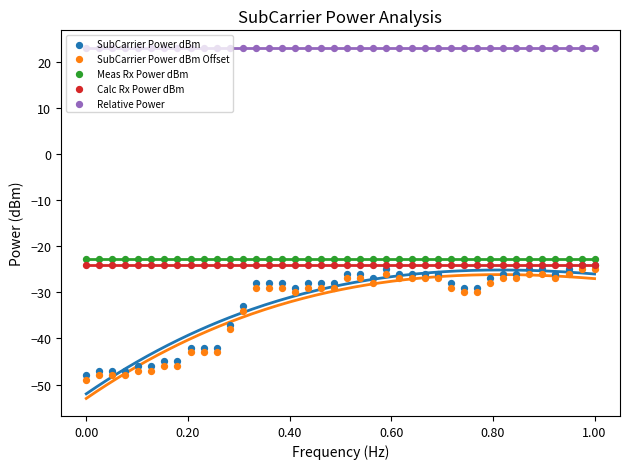

Which series reaches the minimum Y coordinate?

SubCarrier Power dBm Offset